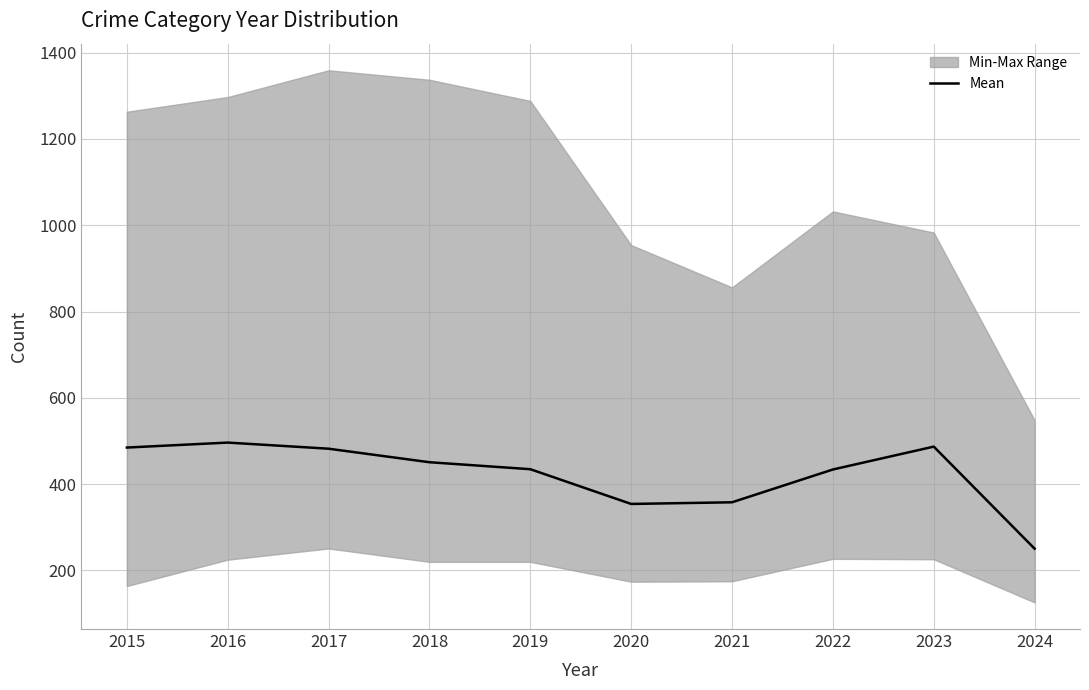

What is the change in value from 2016 to 2023?

-9.3